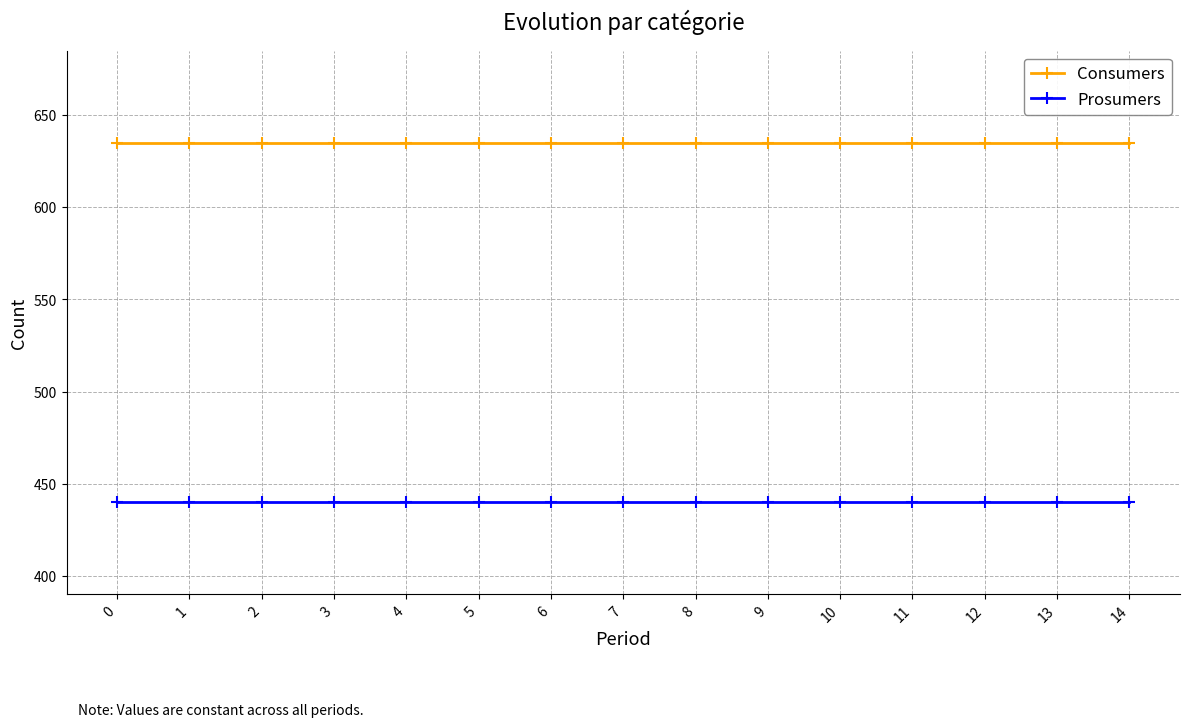

What value does the Prosumers series have at 13?

440